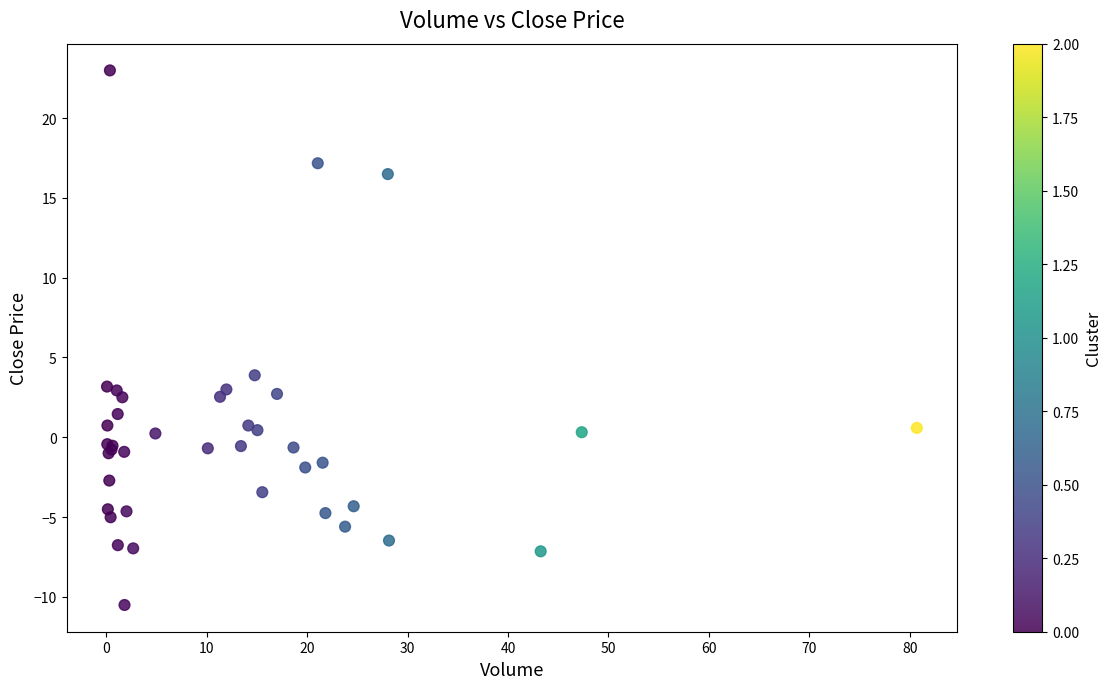

What Y value in the scatter plot is closest to 6?

3.9